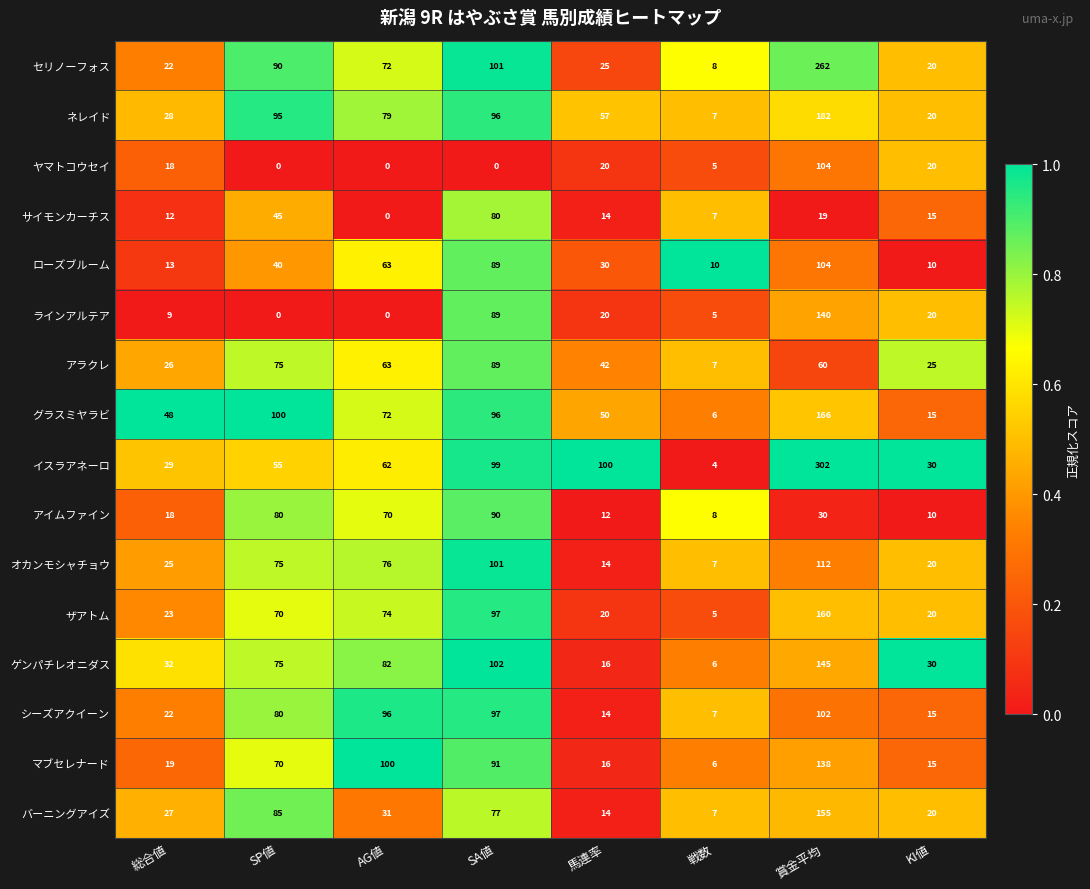

What is the difference between the highest and lowest values at SA値?

102